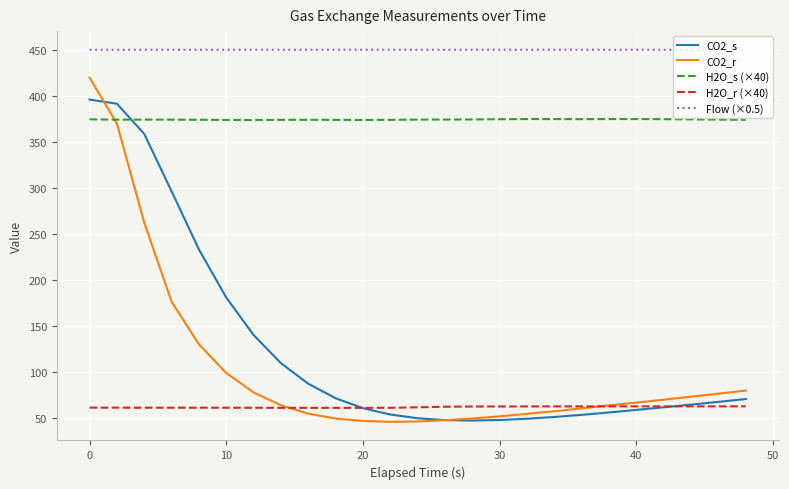

Which series has the largest range (max minus min)?

CO2_r